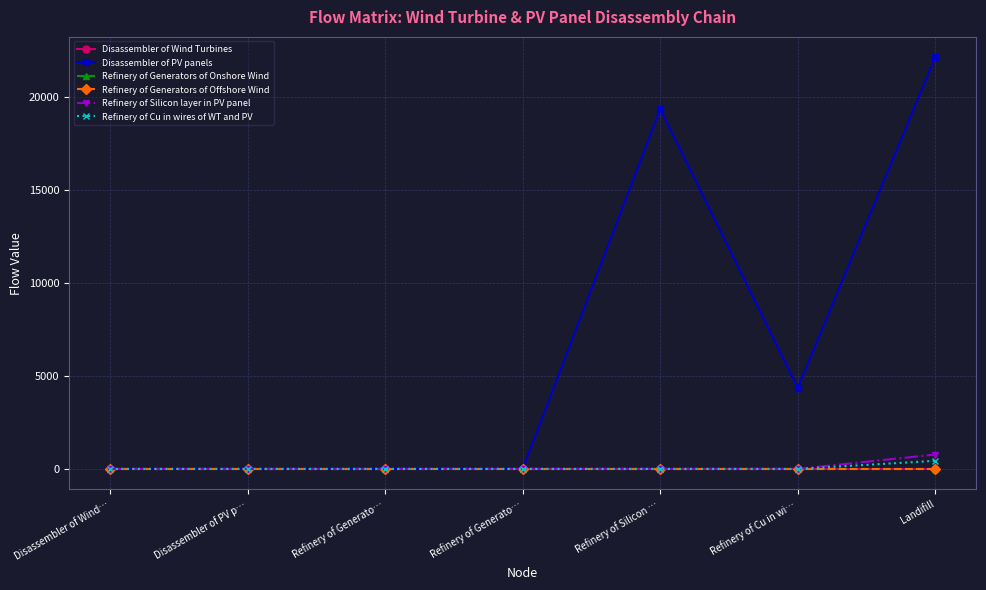

Which has a higher value, Refinery of Silicon … or Refinery of Generato…?

Refinery of Generato…